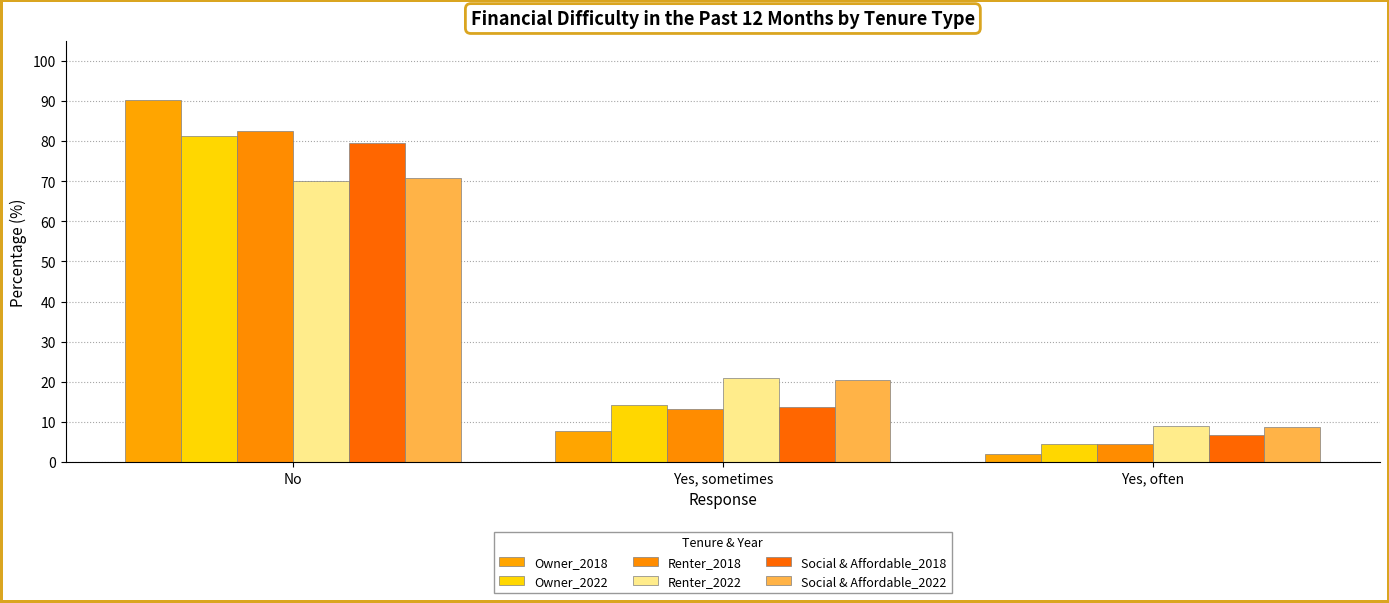

How many data points in Owner_2022 are above 14?

2